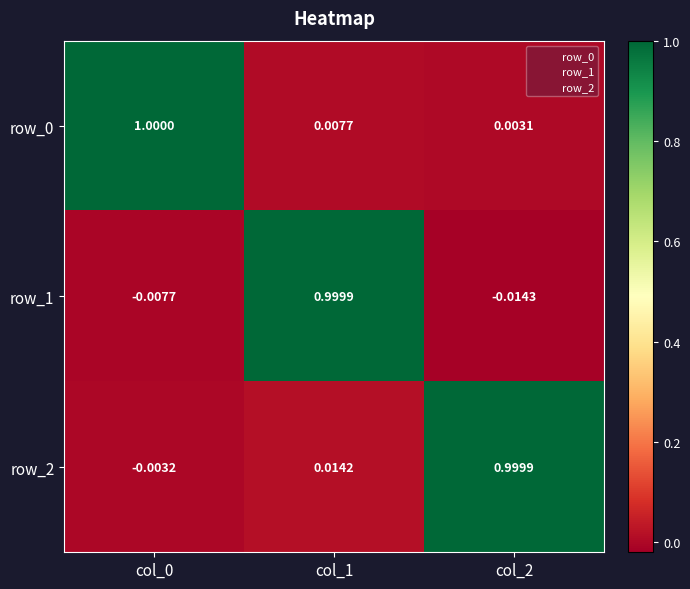

Is the value of row_2 at col_2 greater than the value of row_0 at col_2?

Yes